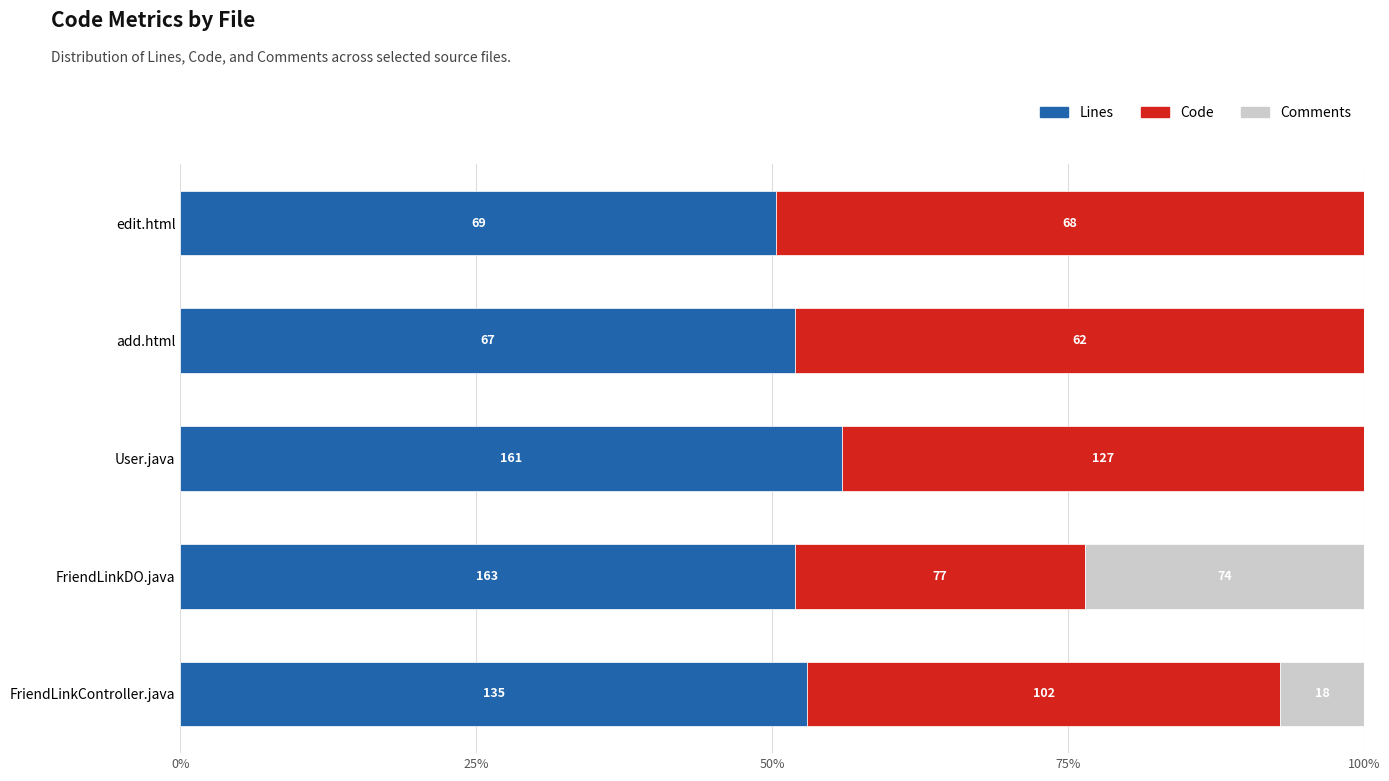

What are all the series names shown in the legend?

Lines, Code, Comments